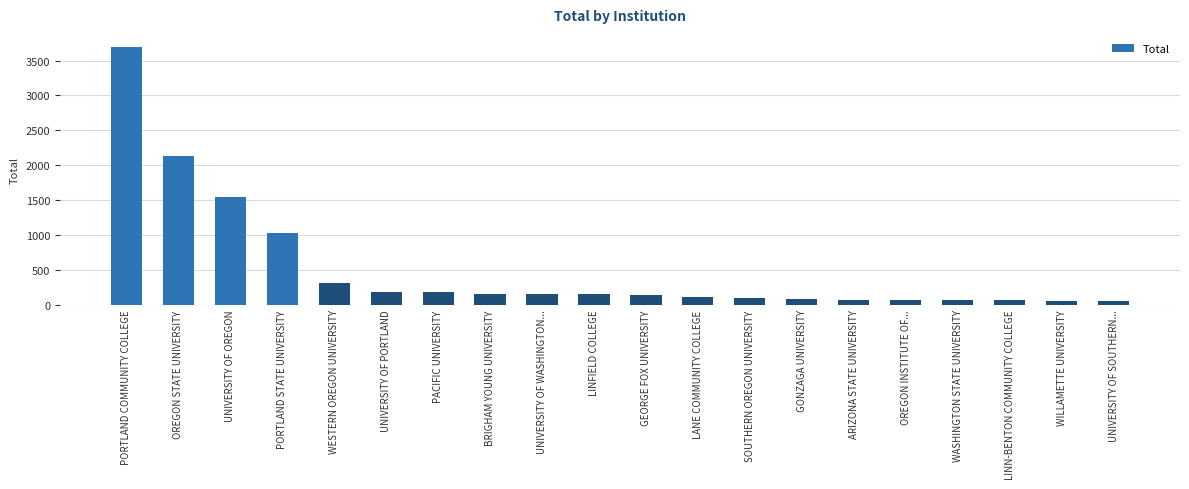

What is the change in value from UNIVERSITY OF OREGON to GEORGE FOX UNIVERSITY?

-1416